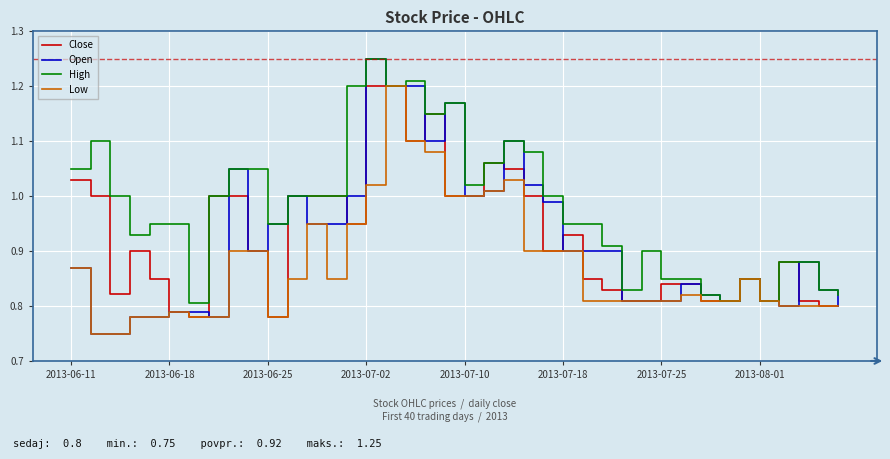

Which series has the largest range (max minus min)?

Open